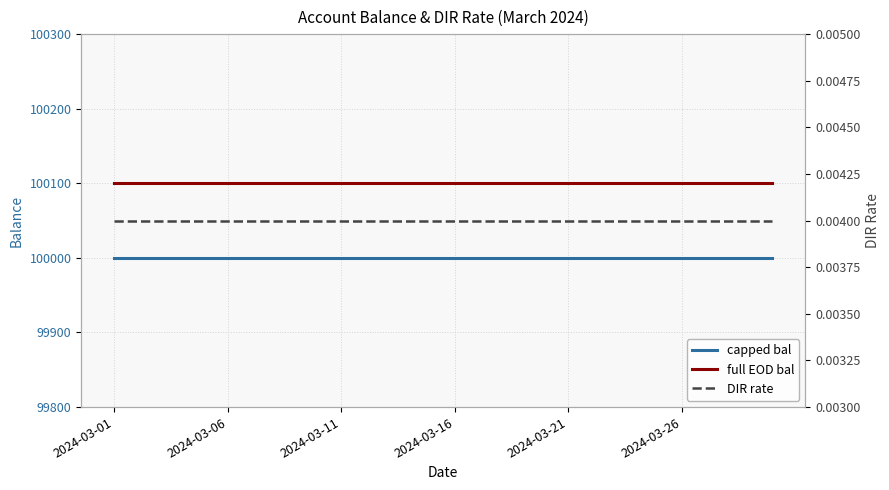

True or false: DIR rate has more than 2 points higher than both neighbors.

False